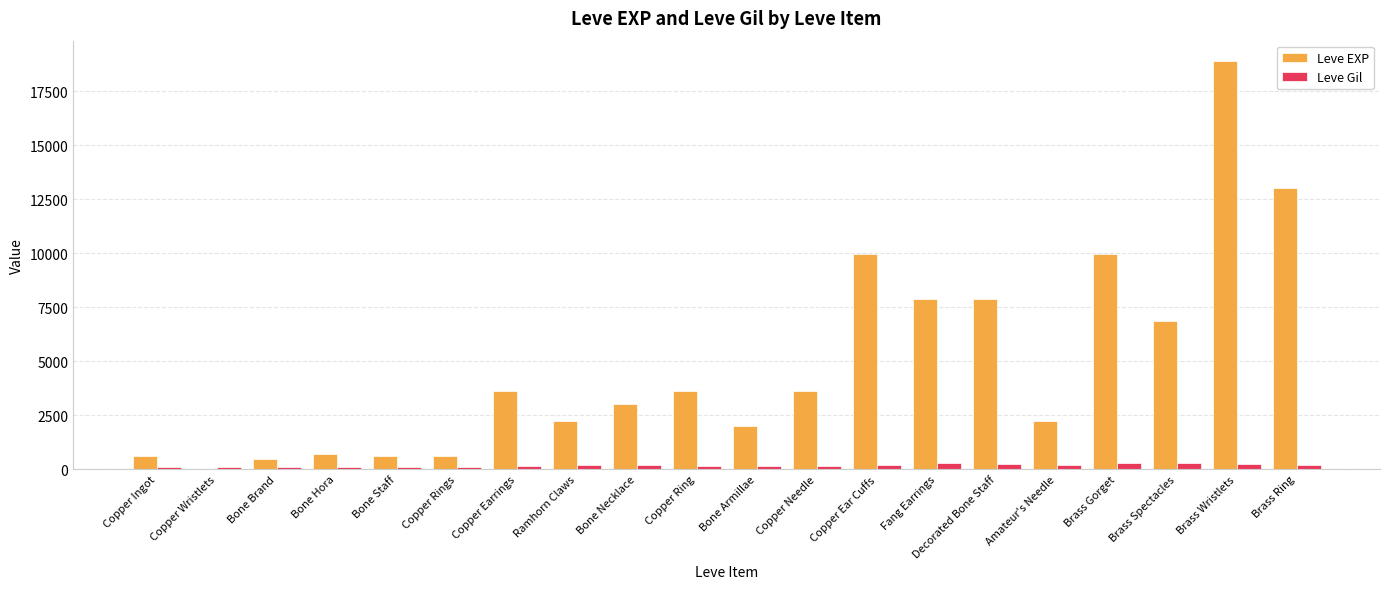

How many groups of bars are there?

20